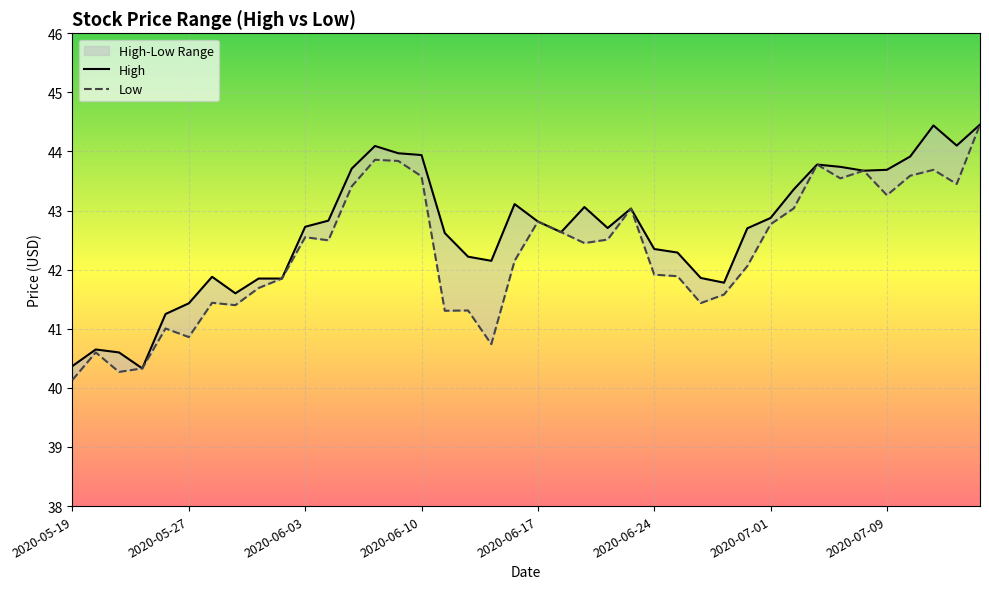

What are all the series names shown in the legend?

High, Low